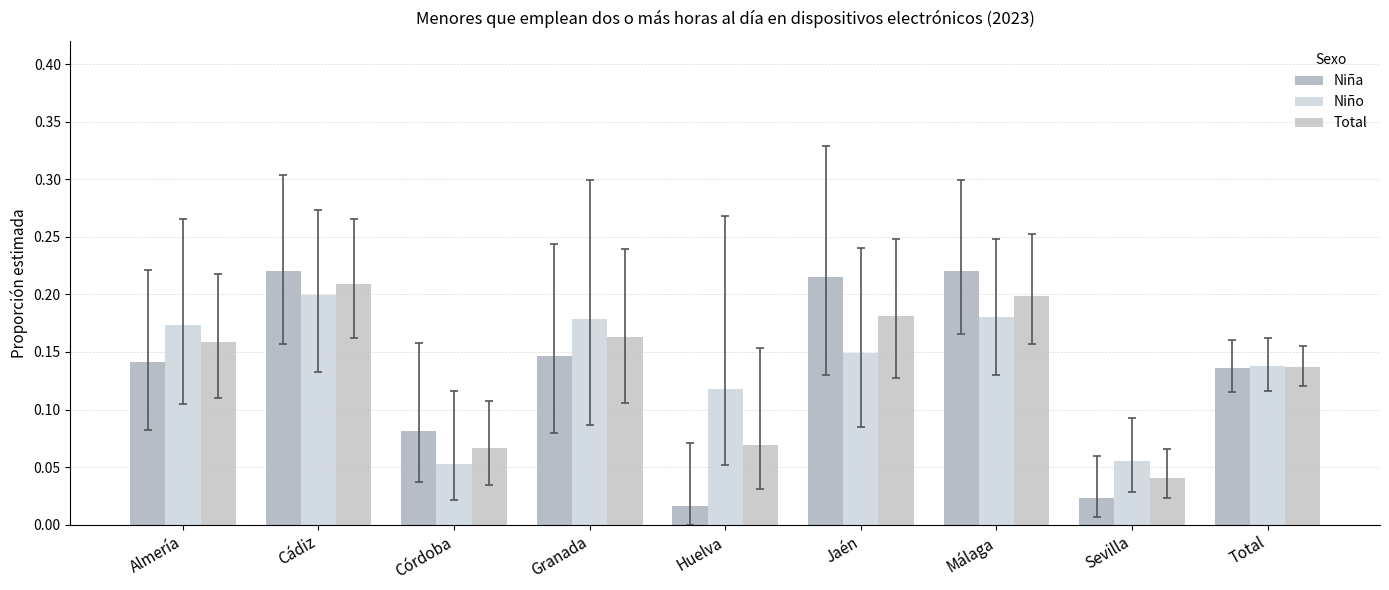

What is the approximate value of Niña at Granada?

0.1